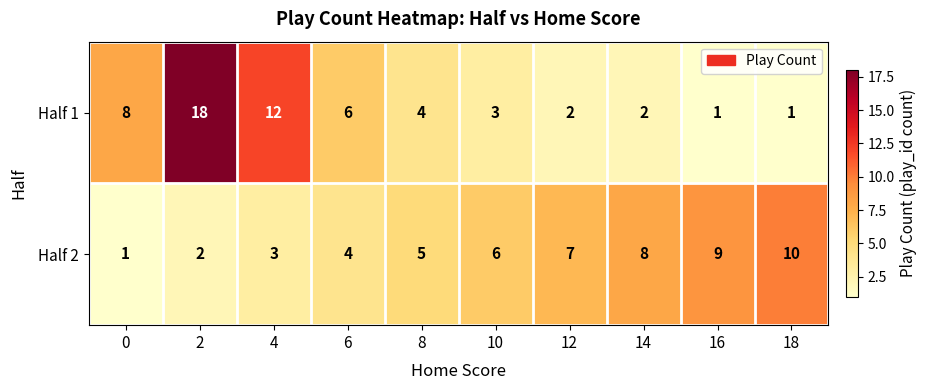

True or false: Half 1 has a value of 2 at 12.

True